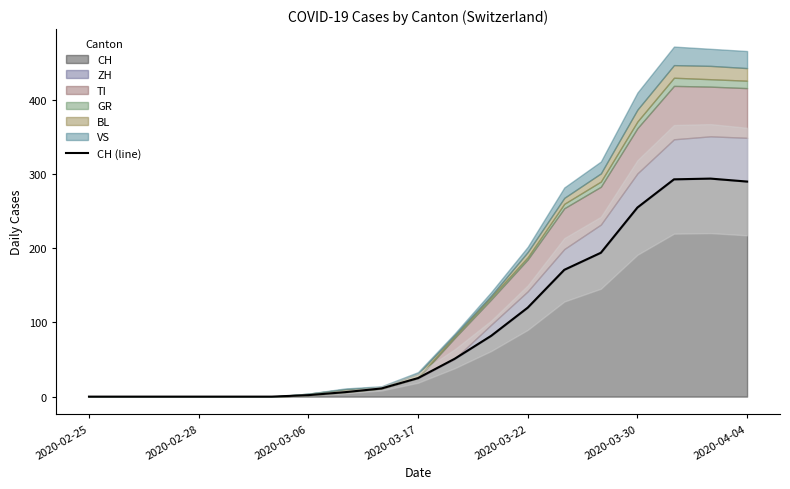

The value of CH at 2020-02-28 is -155. True or false?

False